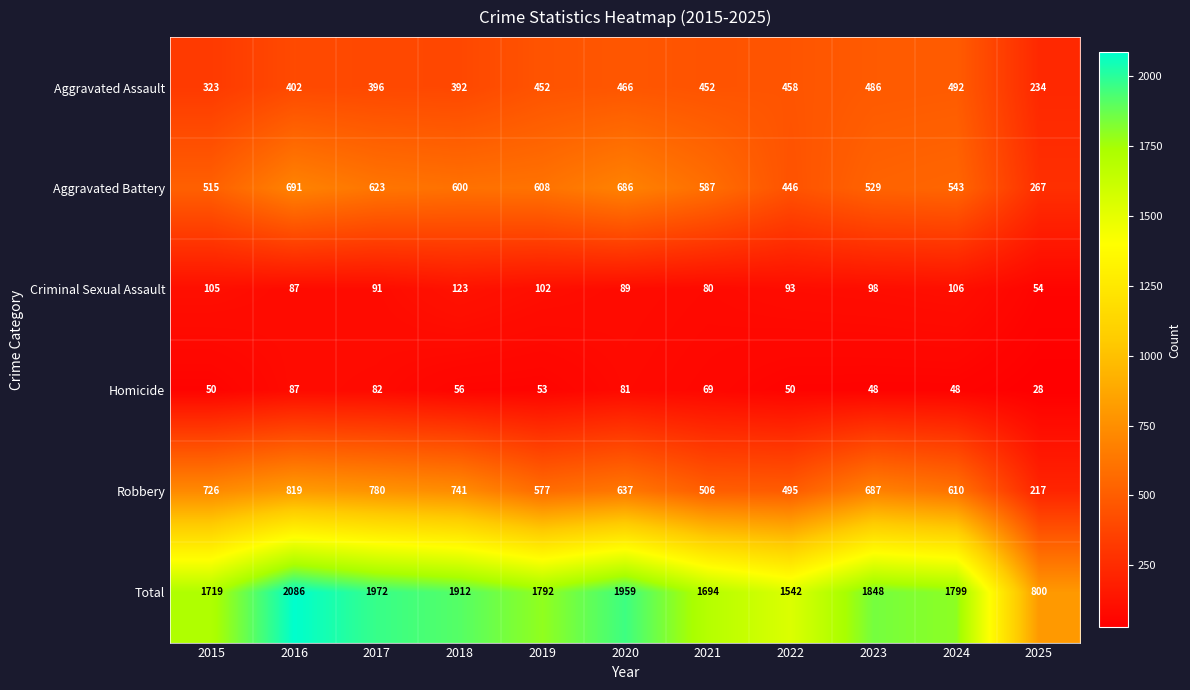

At which category is the sum across all series the highest?

2016